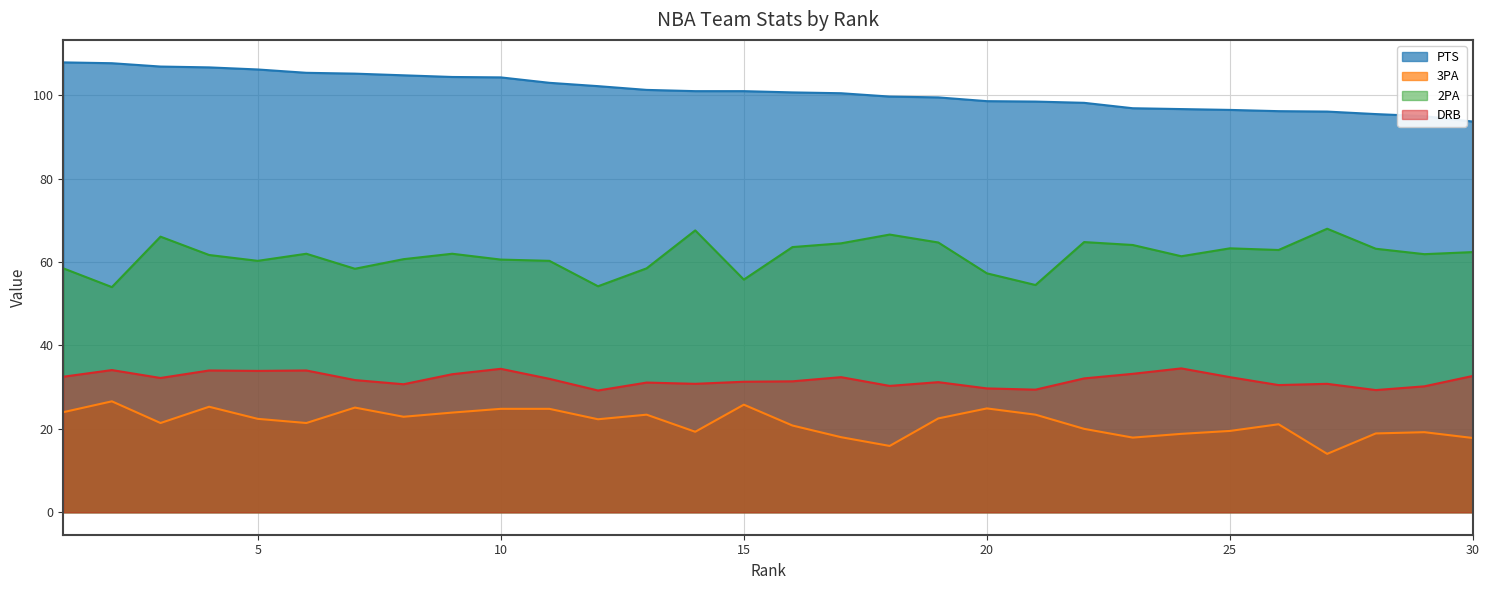

What is the minimum value for 2PA?

54.0